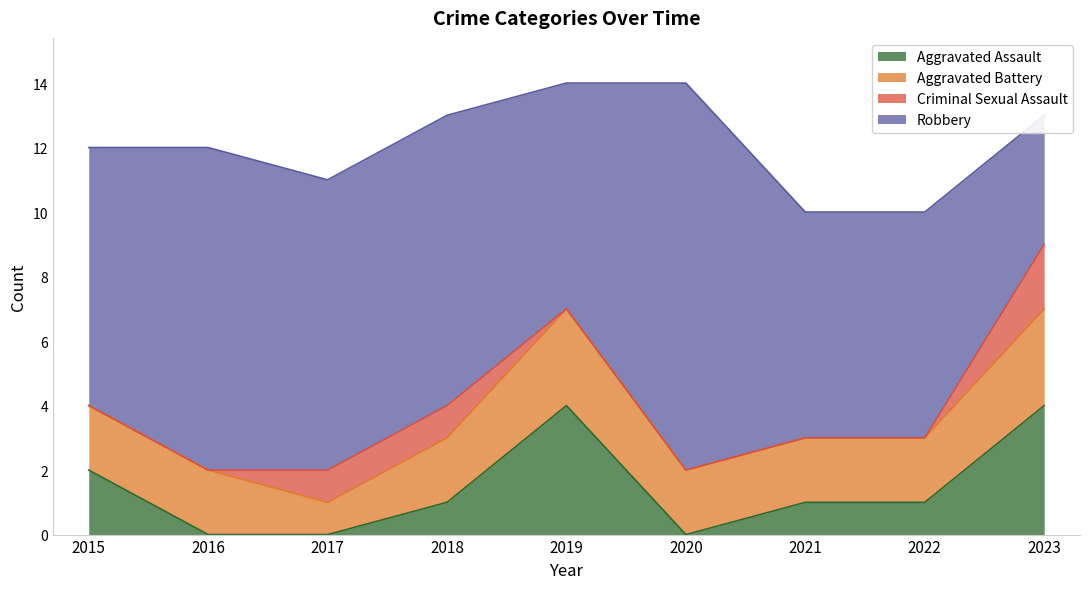

How many data points in Aggravated Battery are less than 2?

1